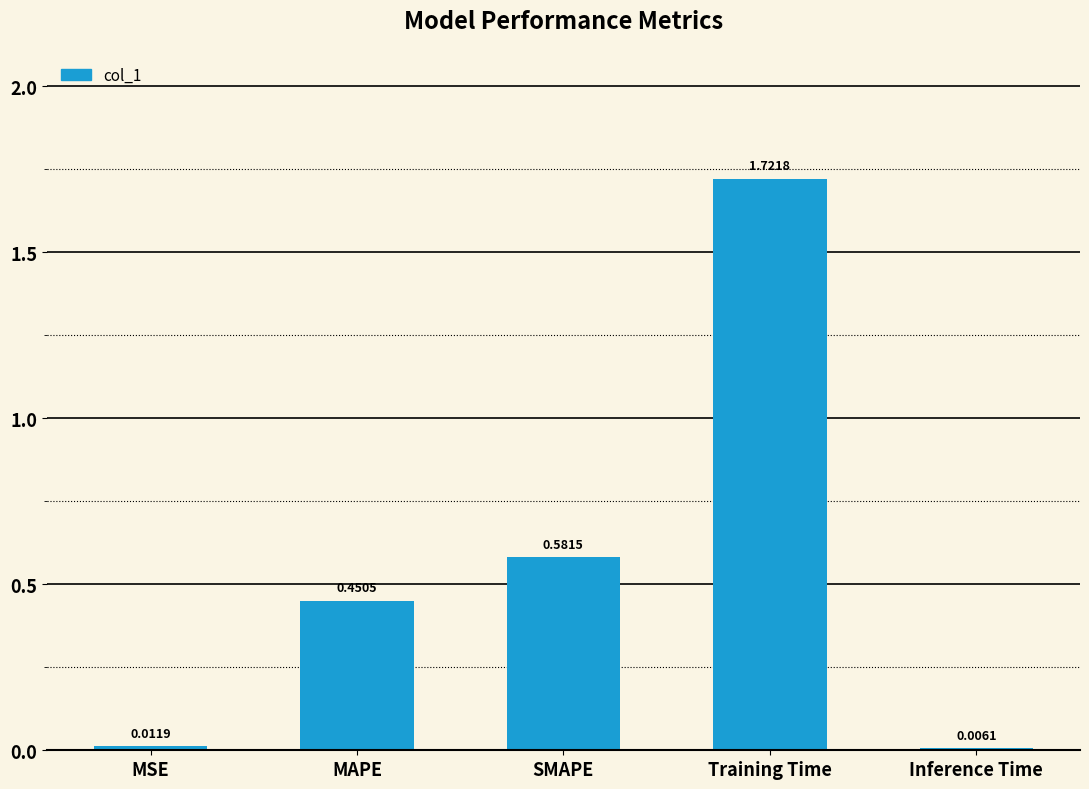

Which has a higher value, SMAPE or MAPE?

SMAPE